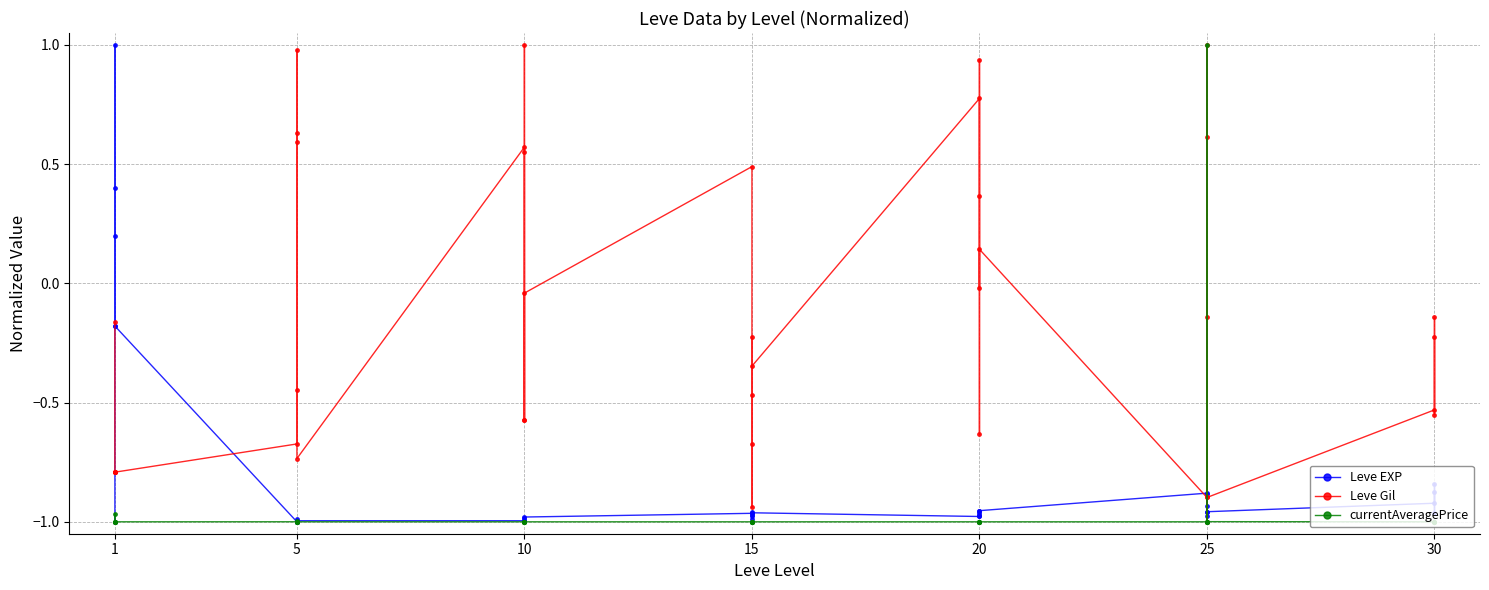

How many currentAveragePrice values are between 0 and 1?

1